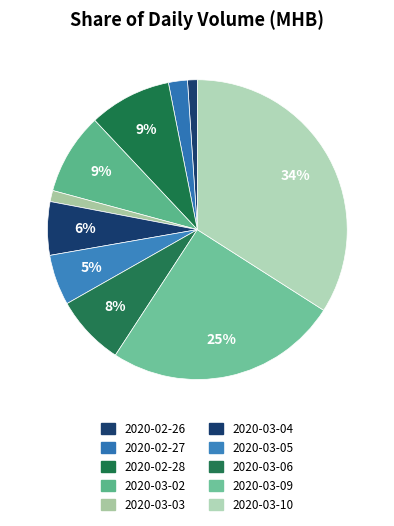

Approximately how many times larger is the value at 2020-02-27 compared to 2020-03-06?

0.3